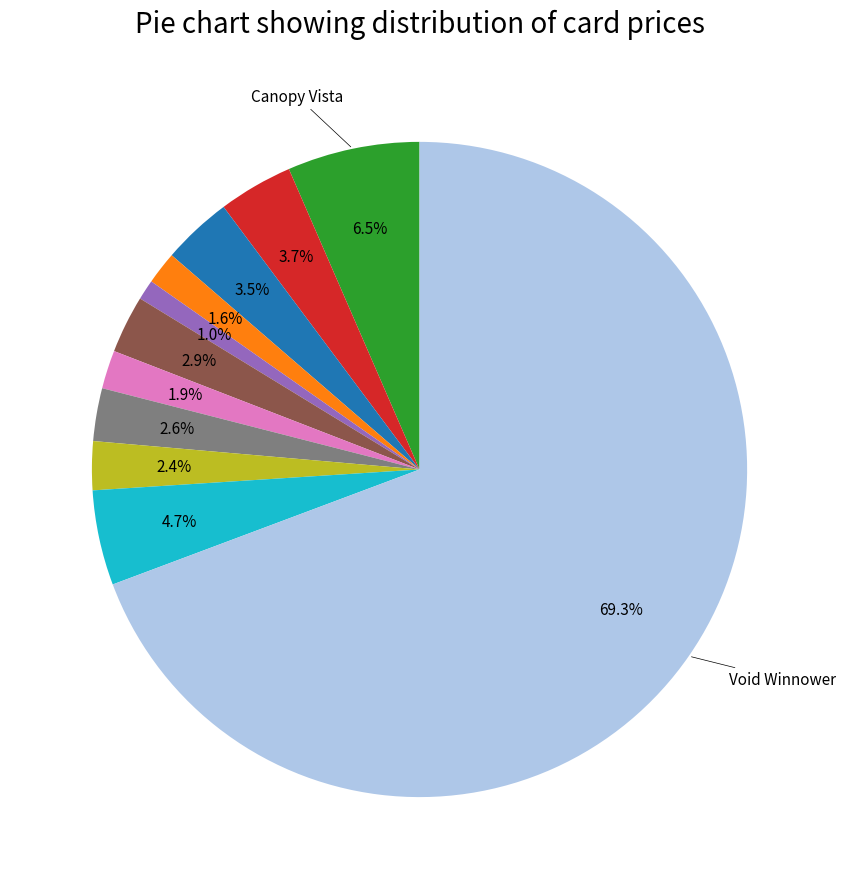

Is there a majority slice in this chart?

Yes